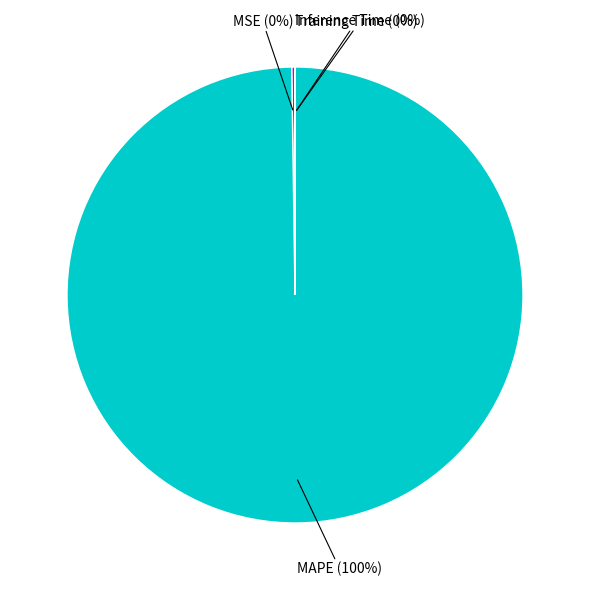

True or false: MAPE accounts for 100% of the total.

True